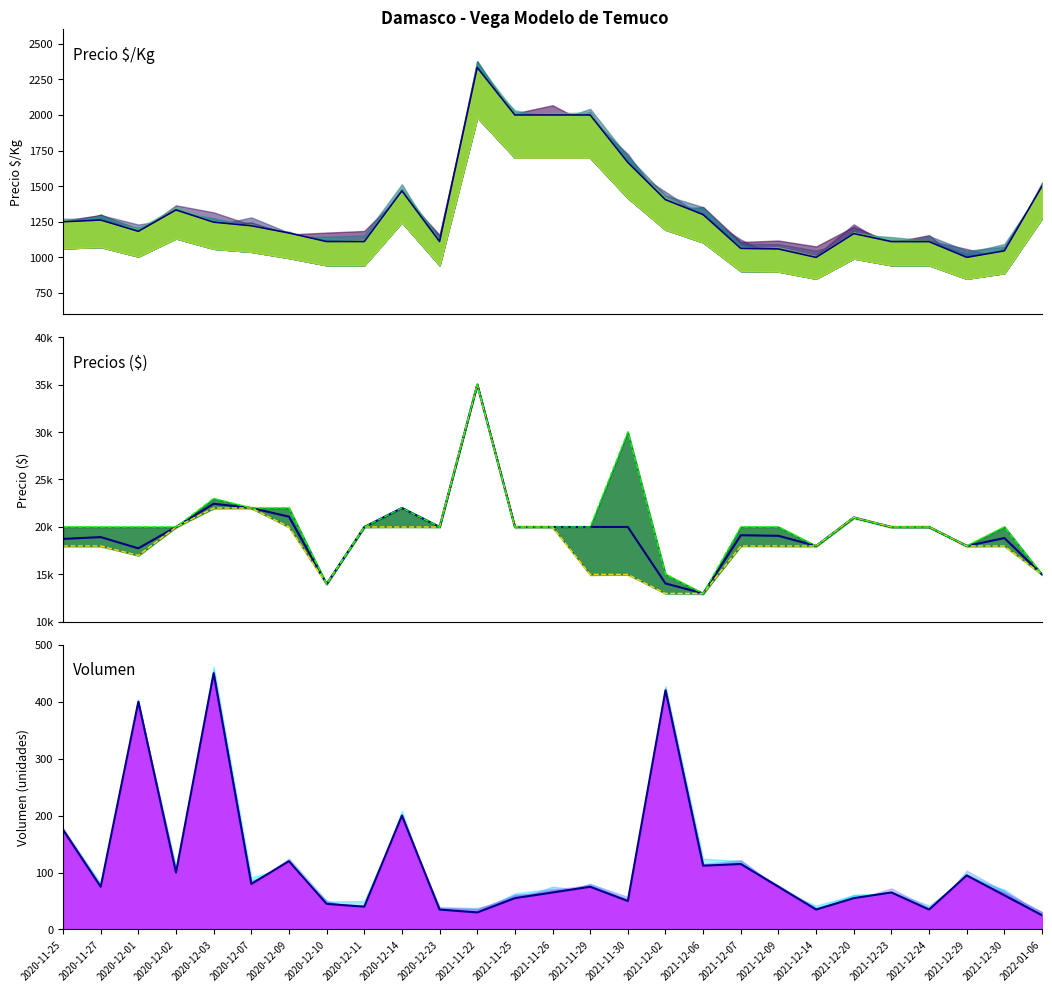

Count the number of data series in this chart.

5